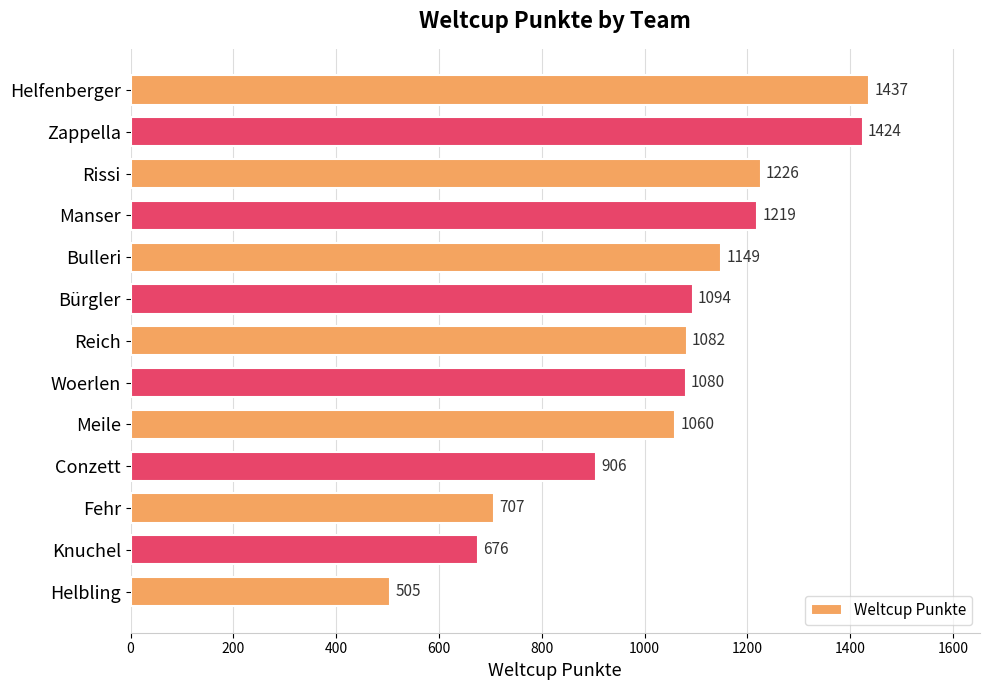

What is the difference between the maximum and minimum values?

932